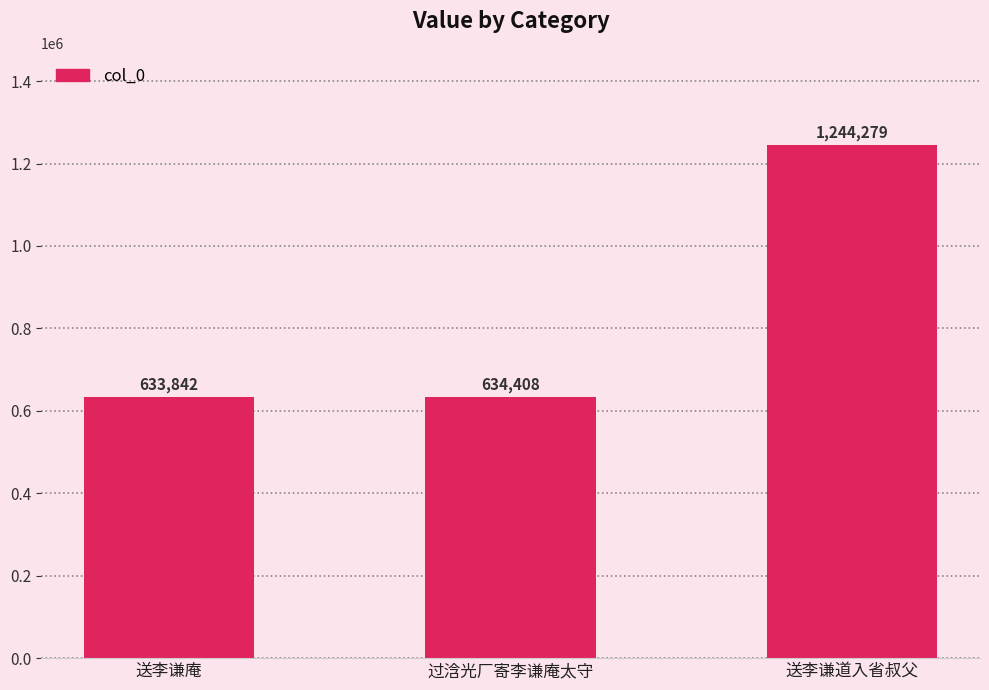

Reading left to right, list all the values displayed in this chart.

633842	634408	1244279